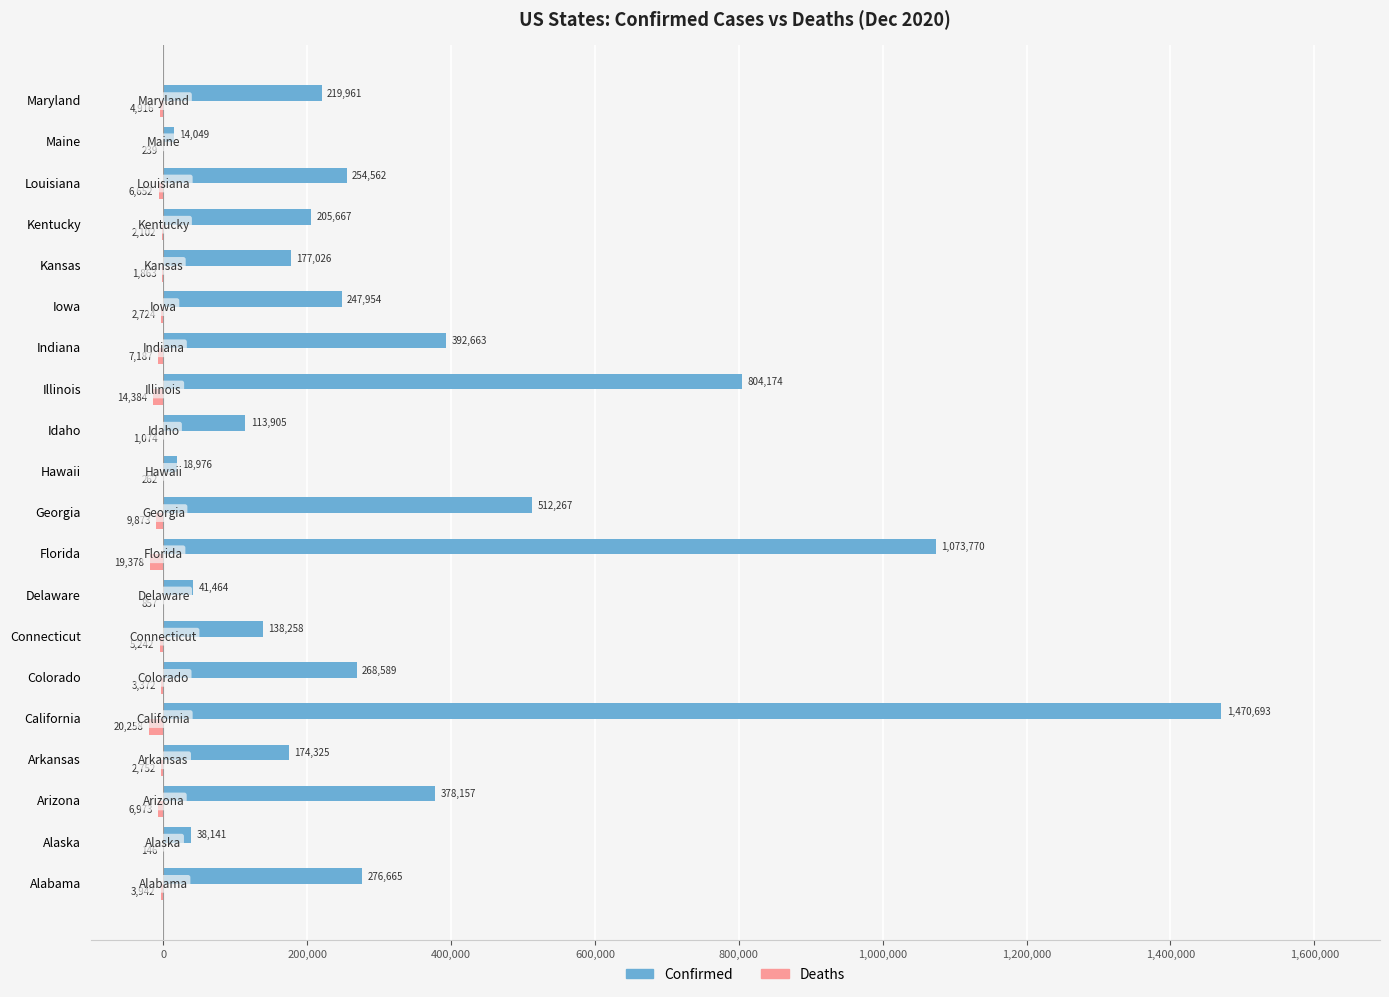

Is it true that Deaths equals -14384 at Illinois?

True